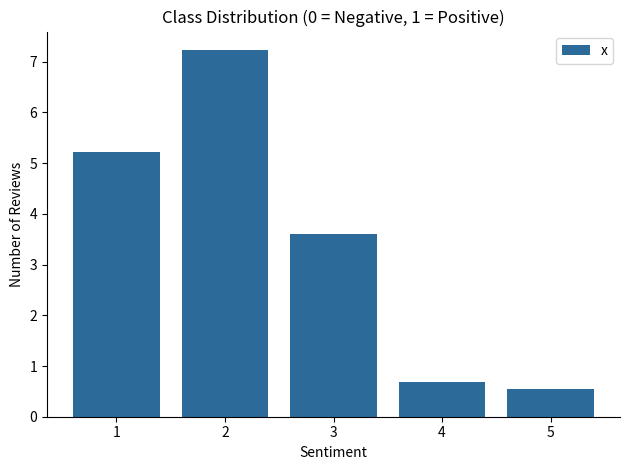

What is the value of the 3rd bar from the left?

3.6